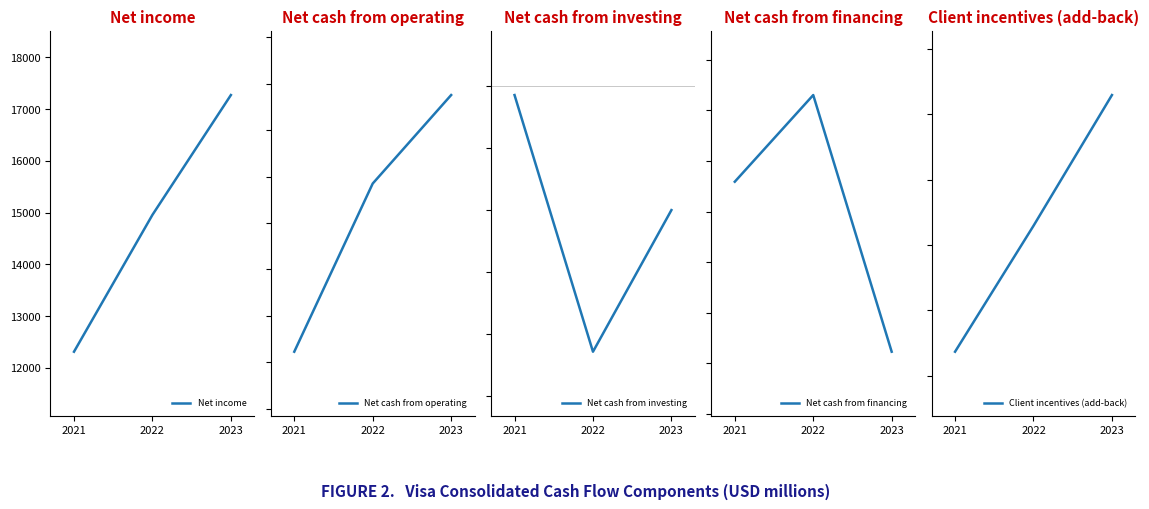

What is the value of the Net cash from investing point at the 3rd from the left?

-2006